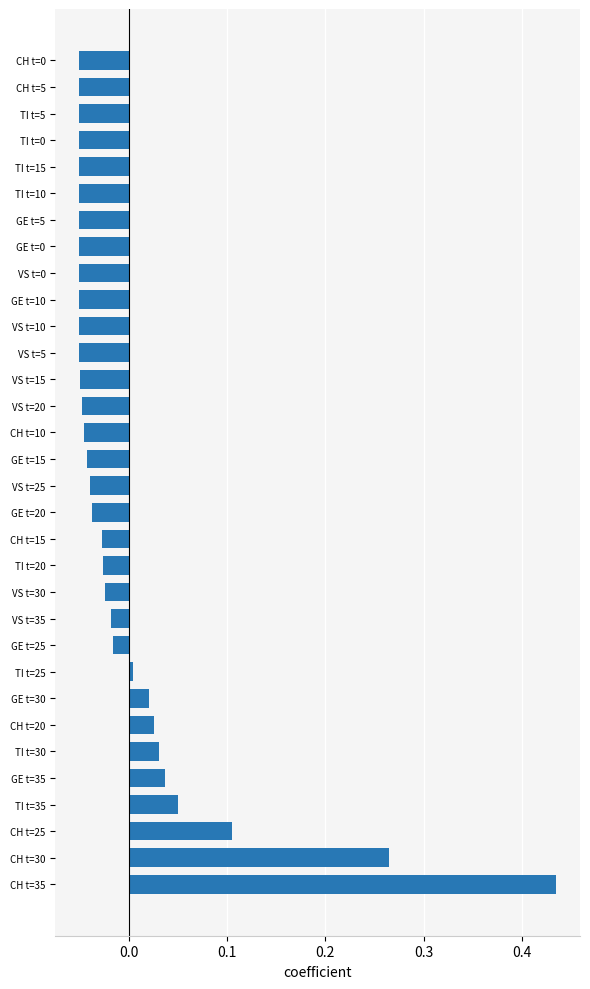

What is the difference between the maximum and minimum values?

0.5